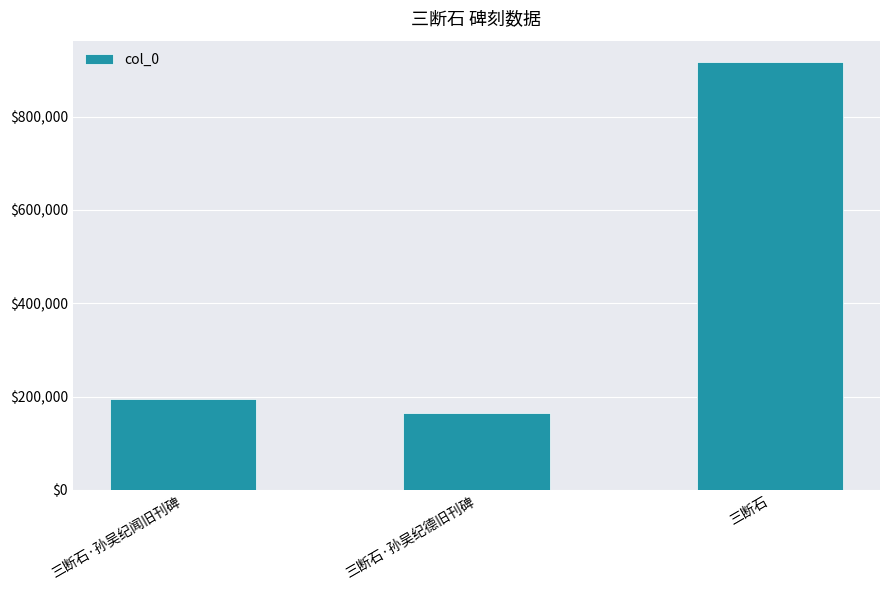

What is the minimum value shown in the chart?

164876